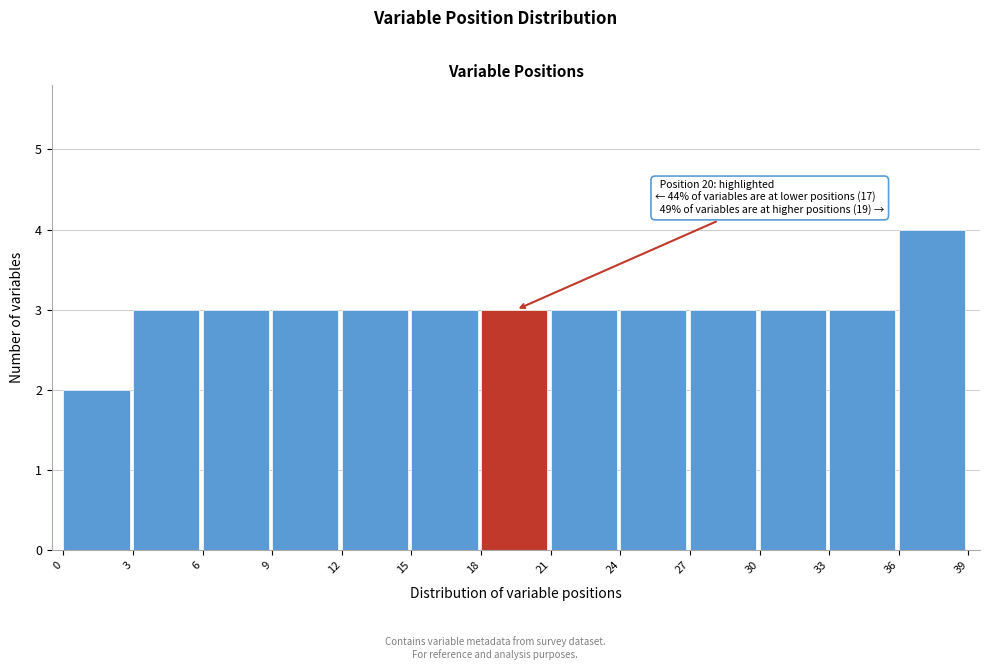

Over which range of the x-axis is the bar tallest?

36 to 39